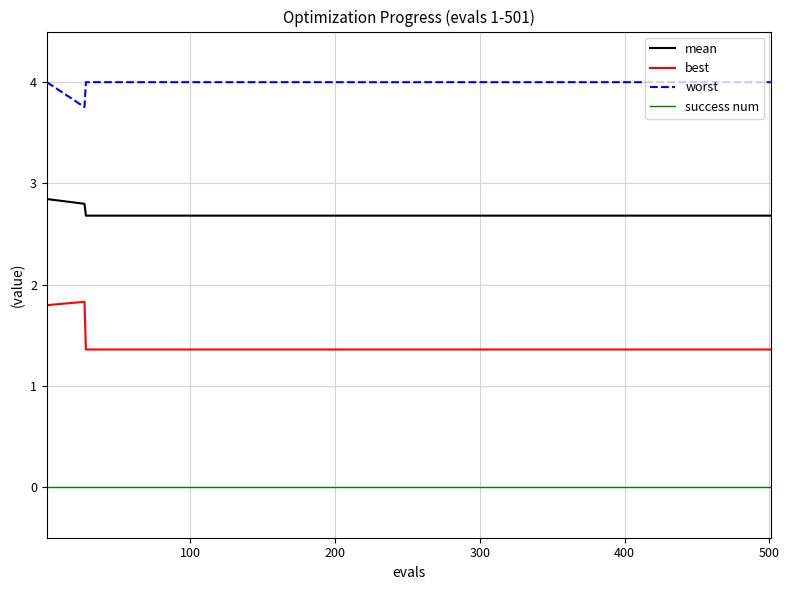

What is the difference between the maximum and minimum values in the best series?

0.5